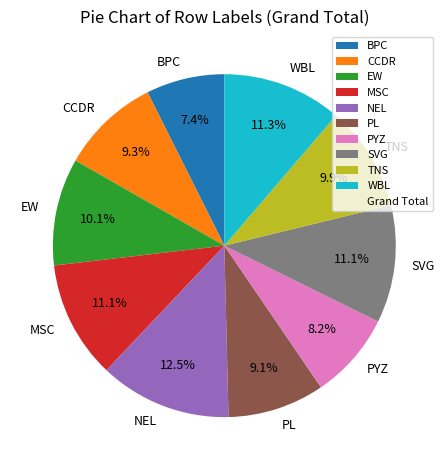

Between SVG and CCDR, which is larger?

SVG